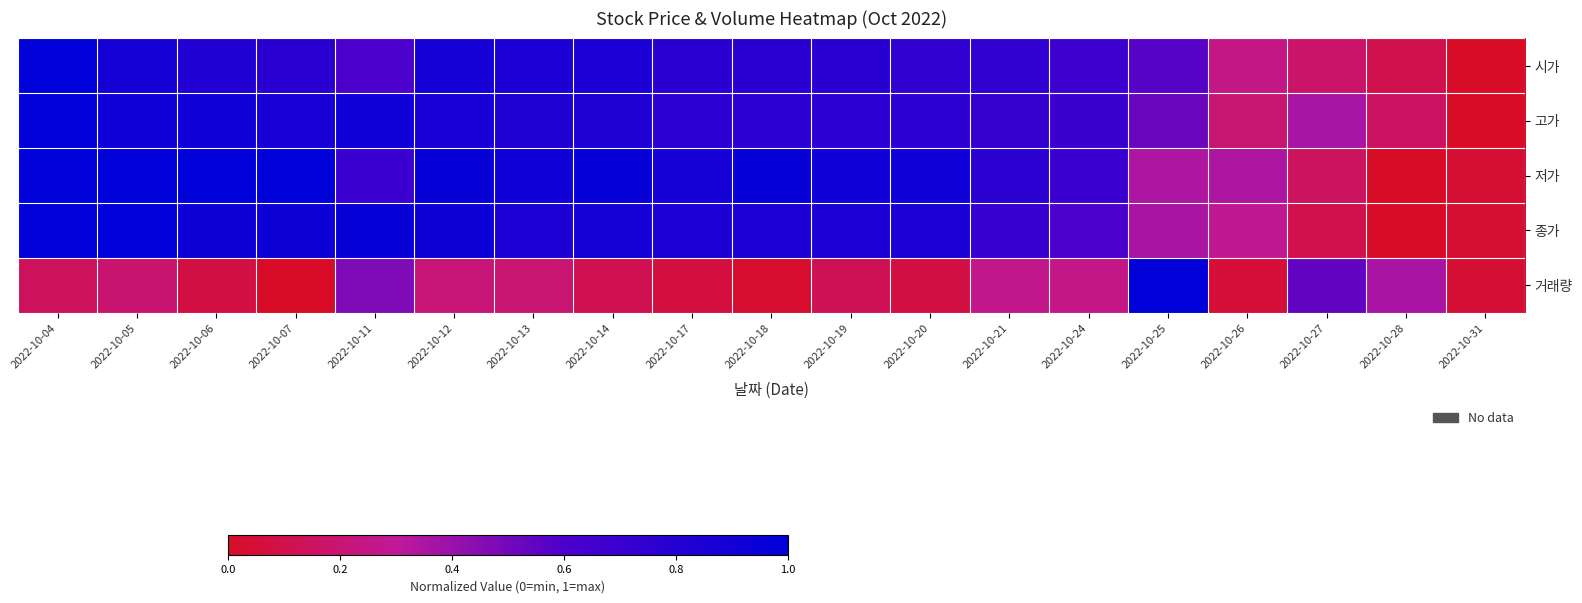

Between 2022-10-17 and 2022-10-21, which is larger?

2022-10-17